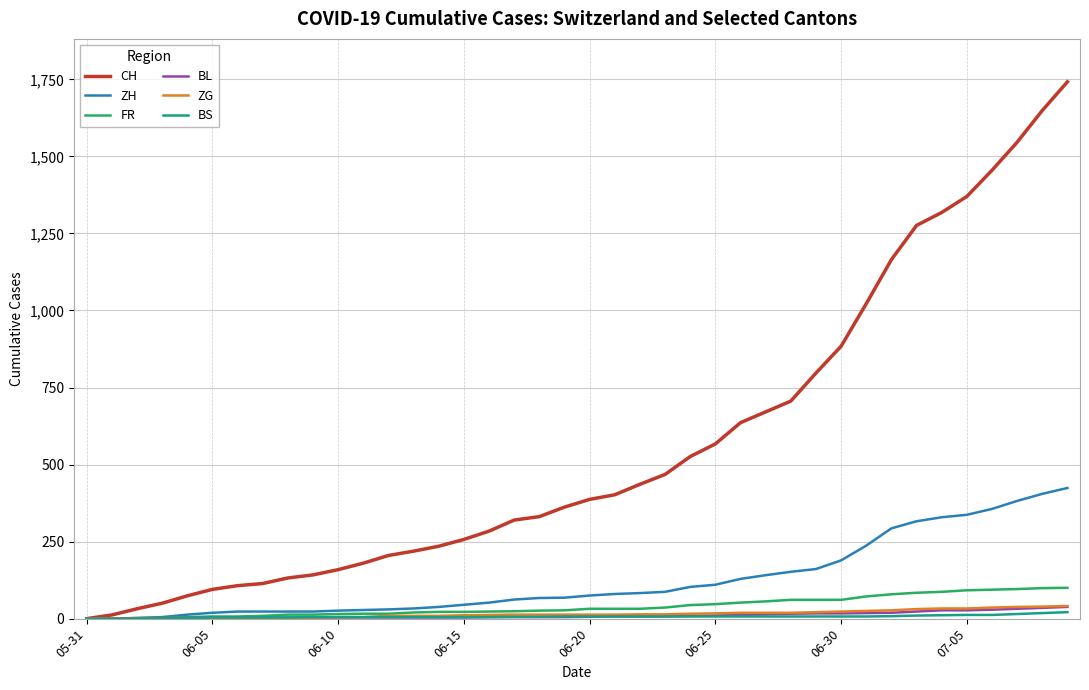

What are all the series names shown in the legend?

CH, ZH, FR, BL, ZG, BS